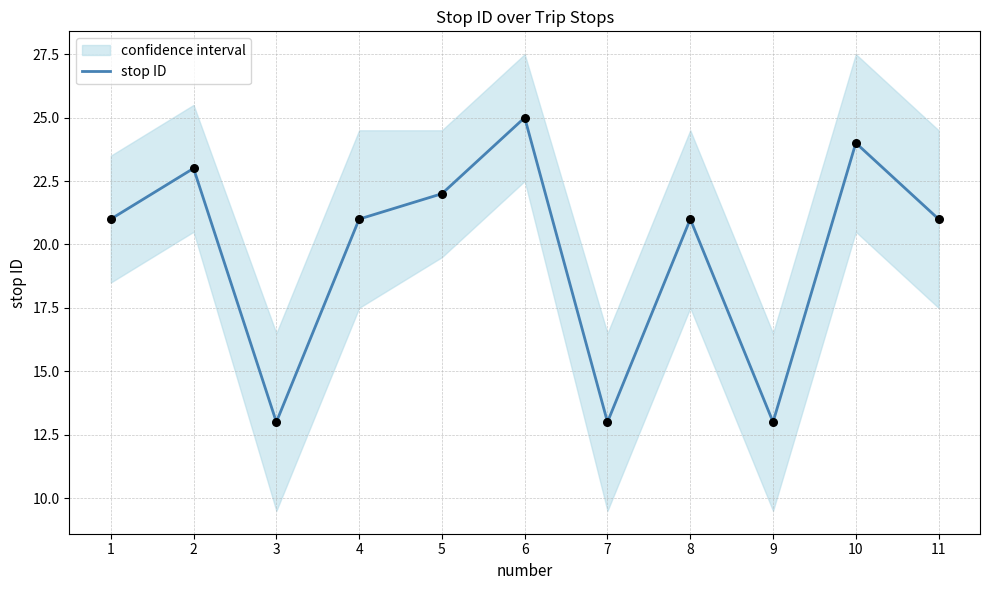

Approximately how many times larger is the value at 11 compared to 7?

1.6